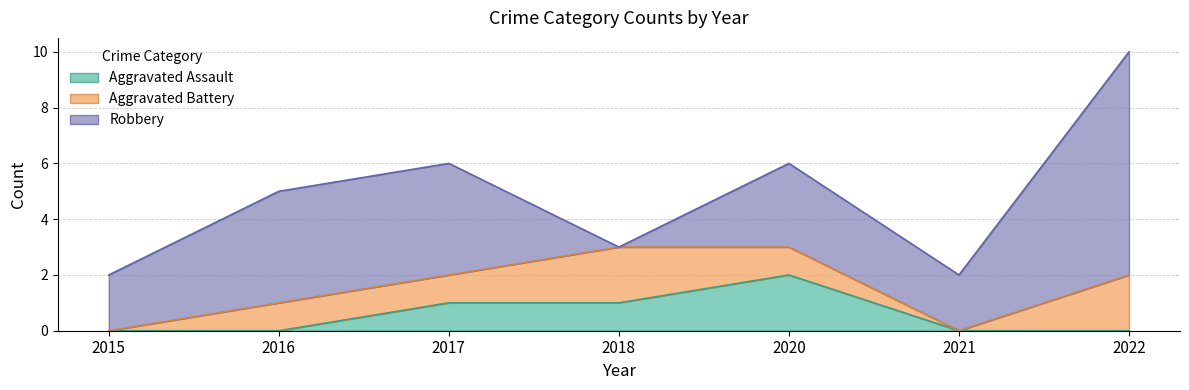

At how many categories does at least one series exceed 7?

1